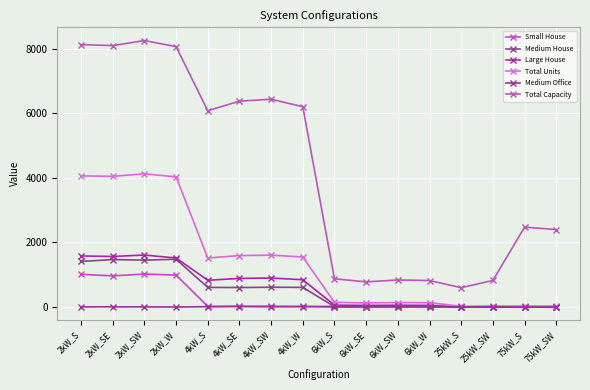

How many series are shown in this chart?

6